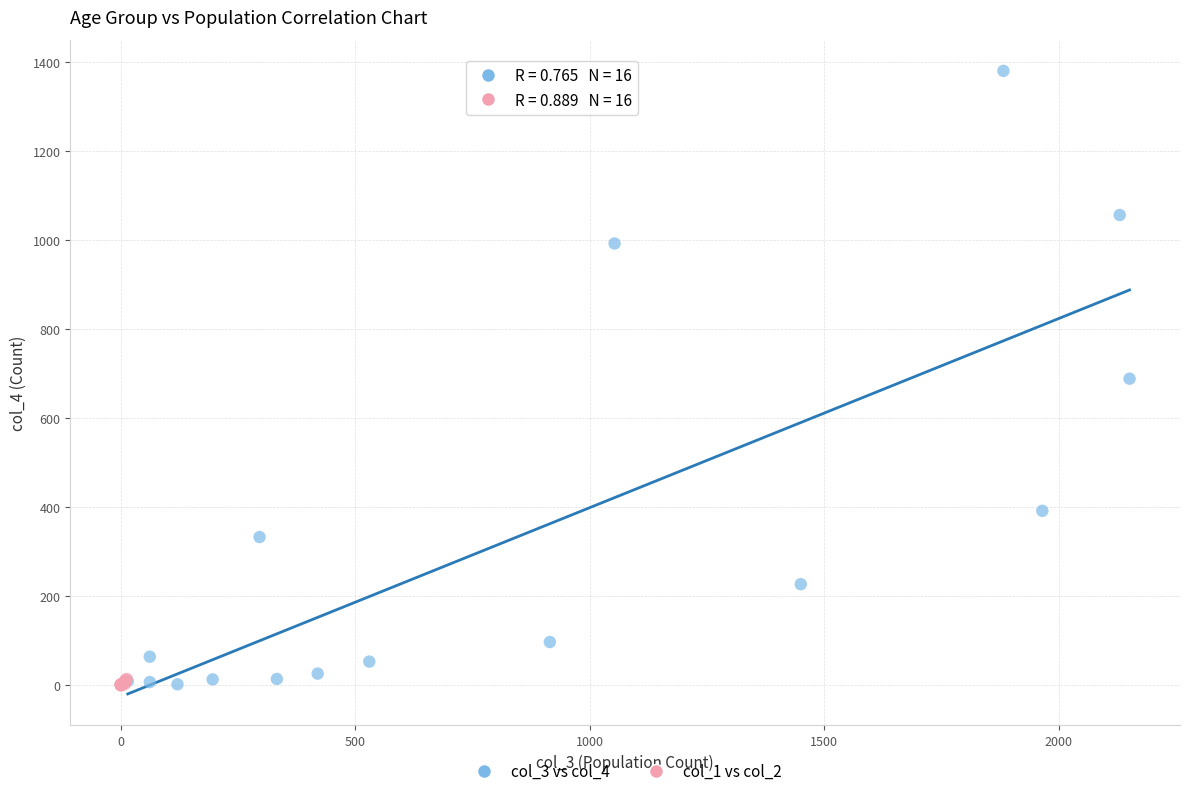

Which series has the largest Y range (max minus min)?

col_3 vs col_4